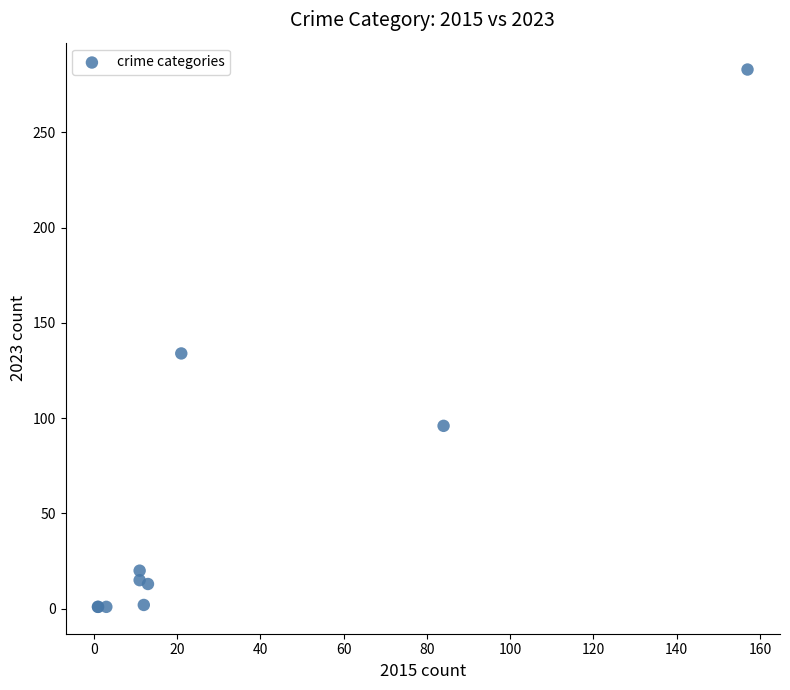

What Y value in the scatter plot is closest to 142?

134